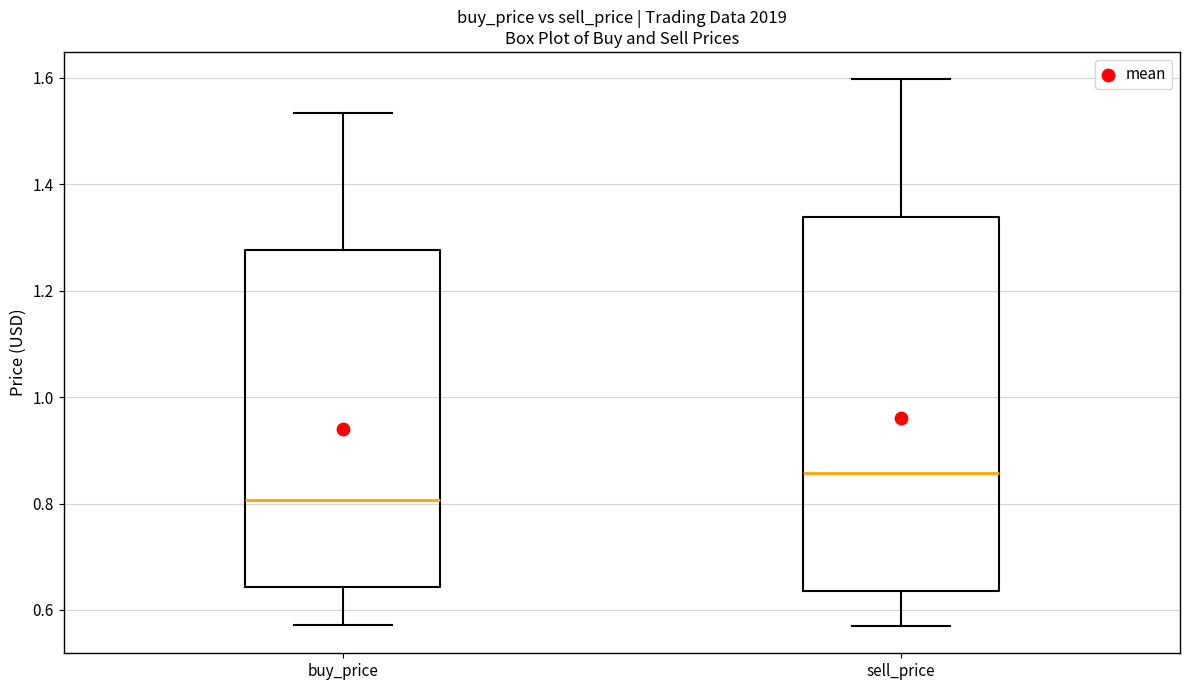

Where does the lower whisker of the box for sell_price end on the y-axis? The values are not printed on the chart, so give them approximately, as read against the axis.

0.58